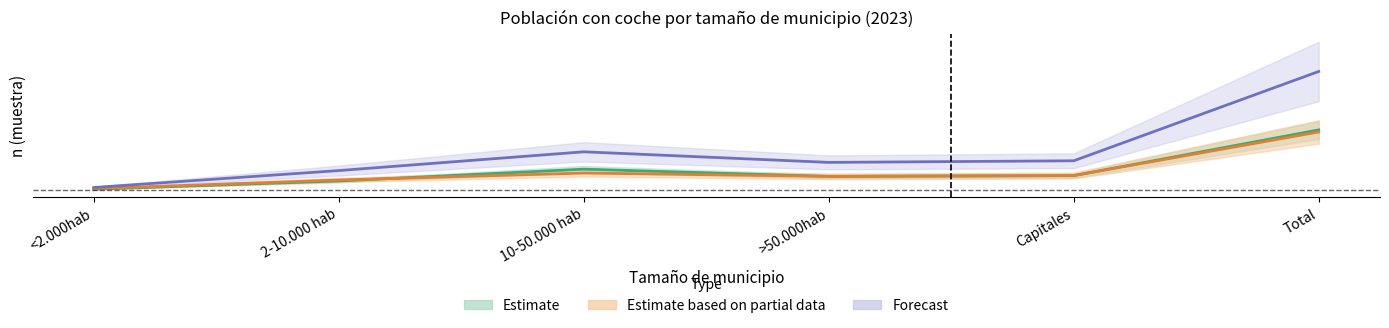

True or false: Total n (muestra) and Hombre n (muestra) intersect in this chart.

False